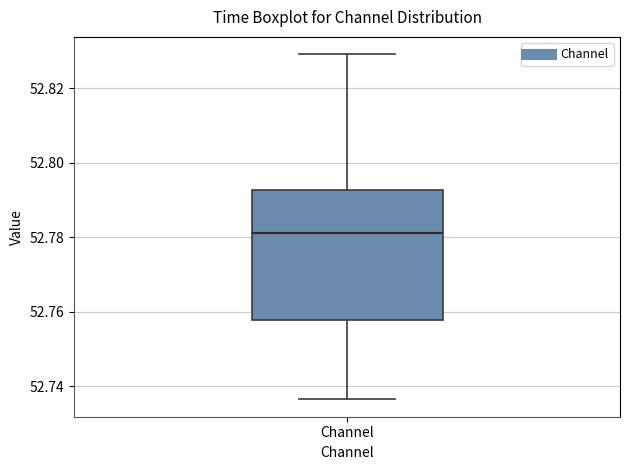

Transcribe this box plot: give where the median line is, the range the box spans, and where the two whiskers end, as read against the y-axis. The values are not printed on the chart, so give them approximately, as read against the axis.

median 52.782, box 52.758 to 52.792, whiskers 52.736 to 52.830